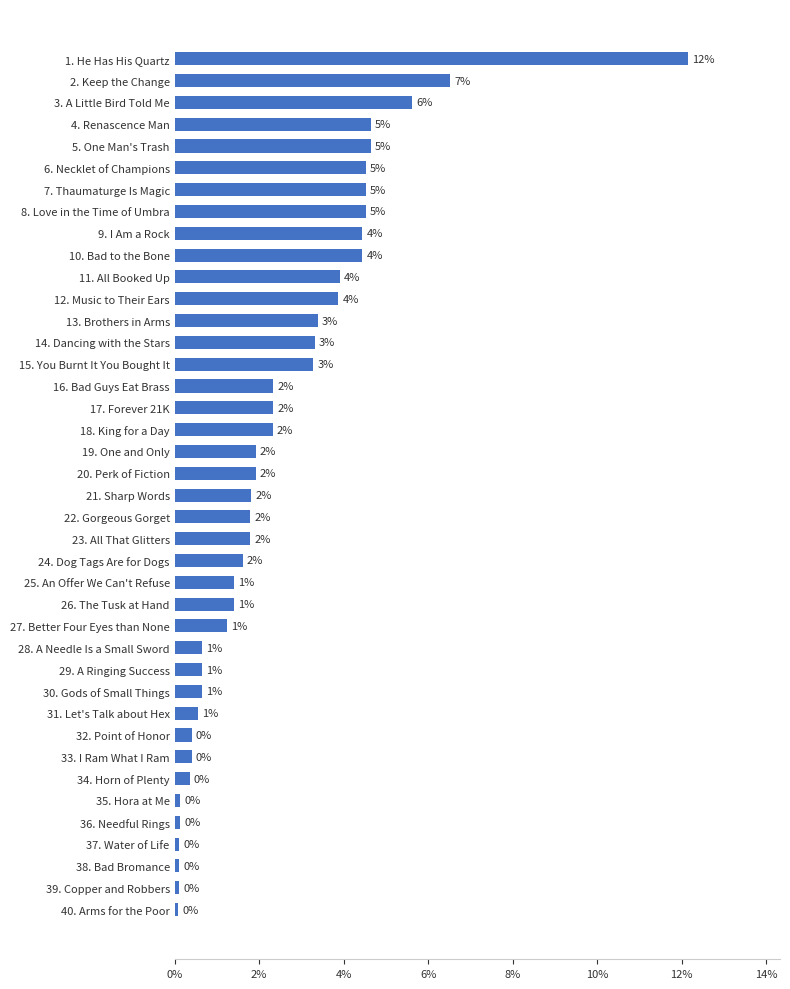

How many bars are there in total?

40